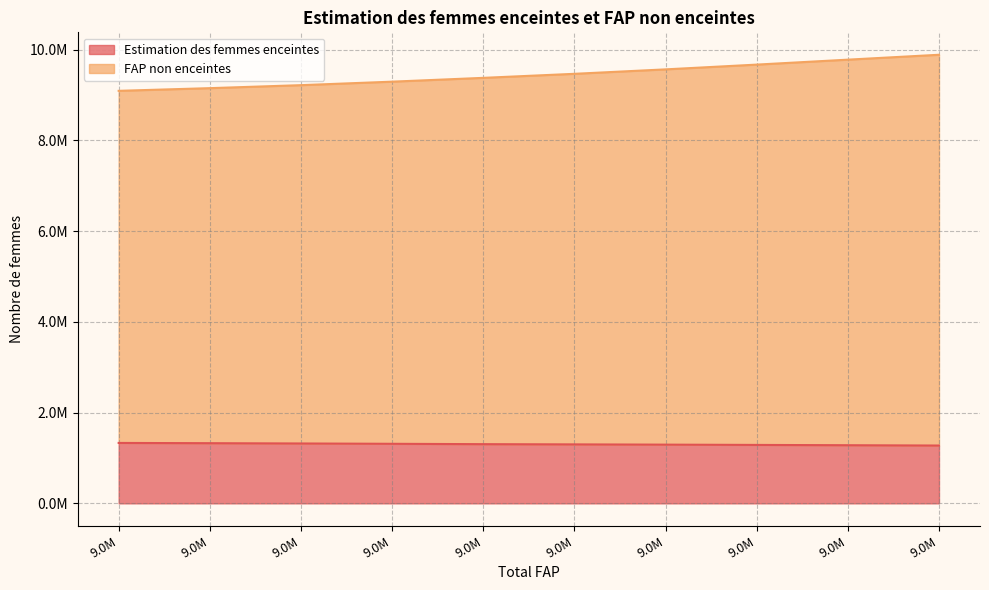

What is the approximate value of Estimation des femmes enceintes at 9.0M?

1319612.1